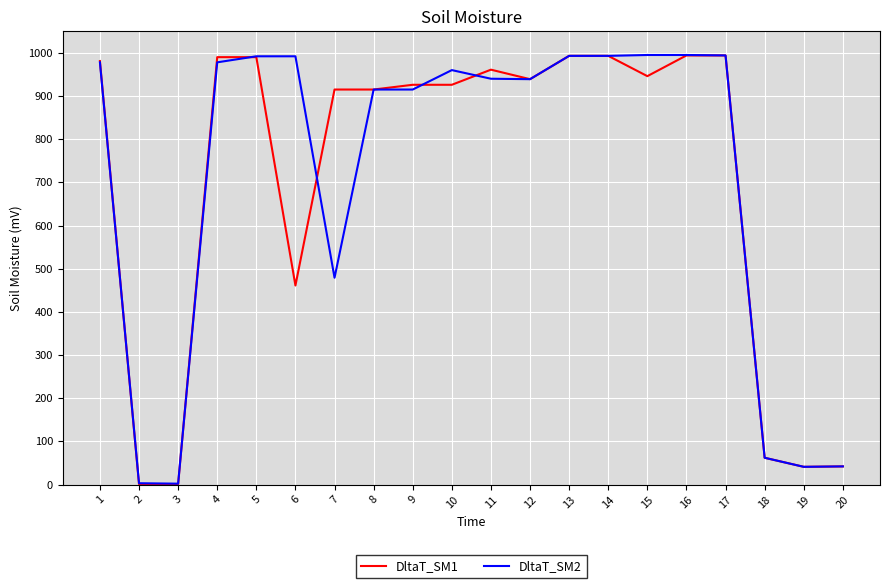

What is the spread (max minus min) of values at 15?

49